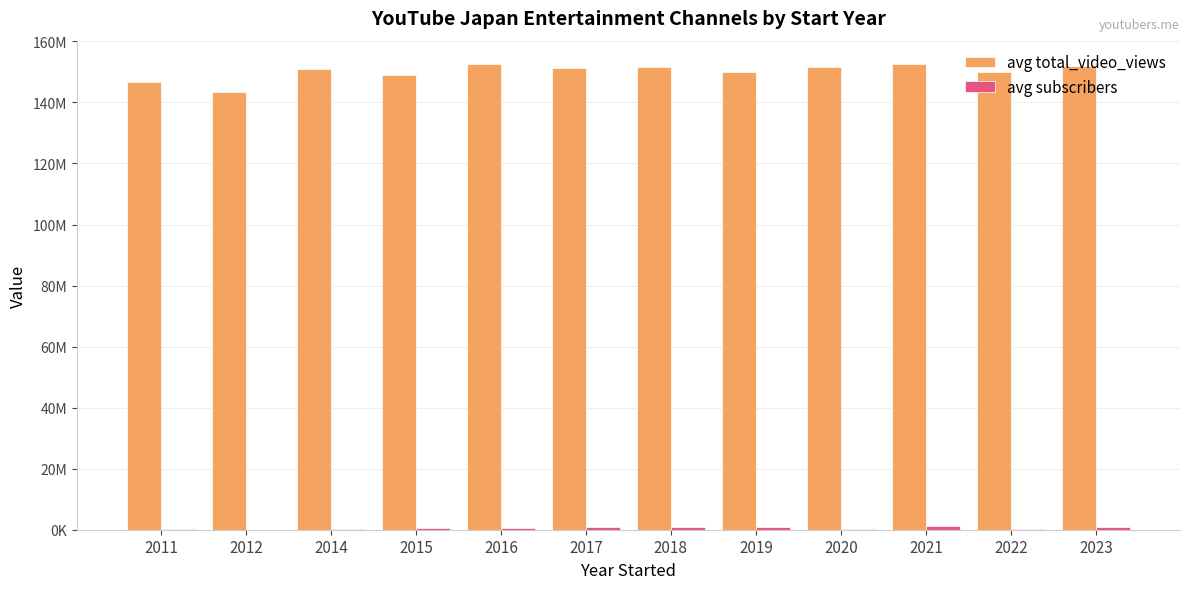

Is it true that avg subscribers equals 329522 at 2015?

False